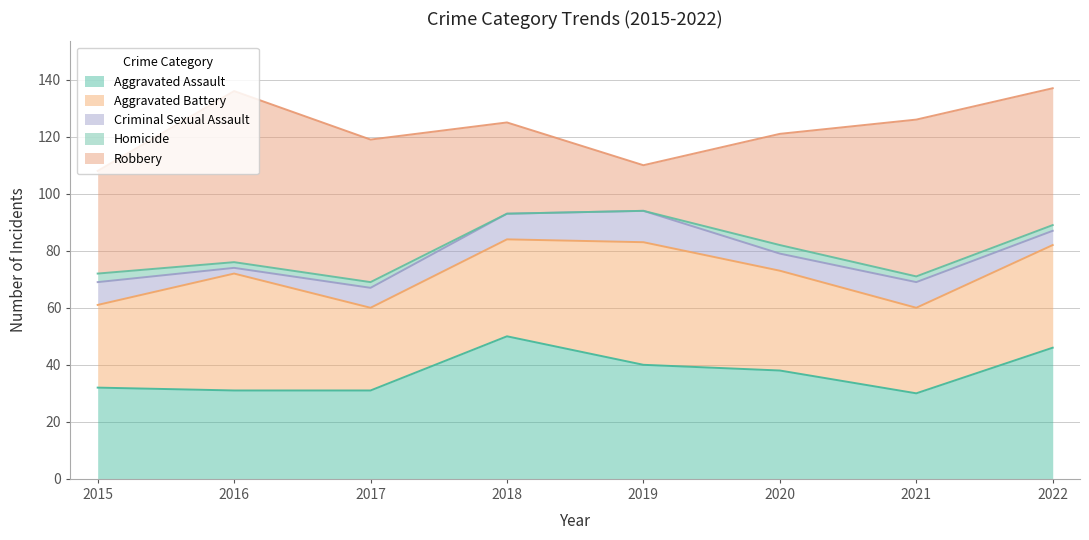

True or false: Aggravated Assault and Criminal Sexual Assault intersect in this chart.

False